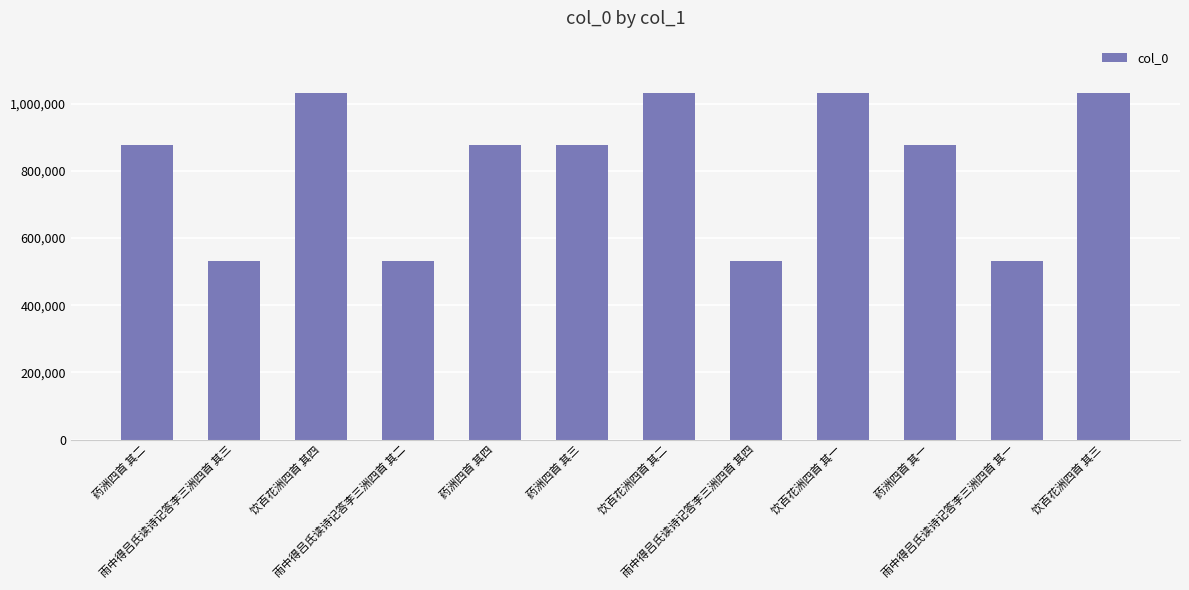

What is the sum of the values at 饮百花洲四首 其二 and 药洲四首 其二?

1907769